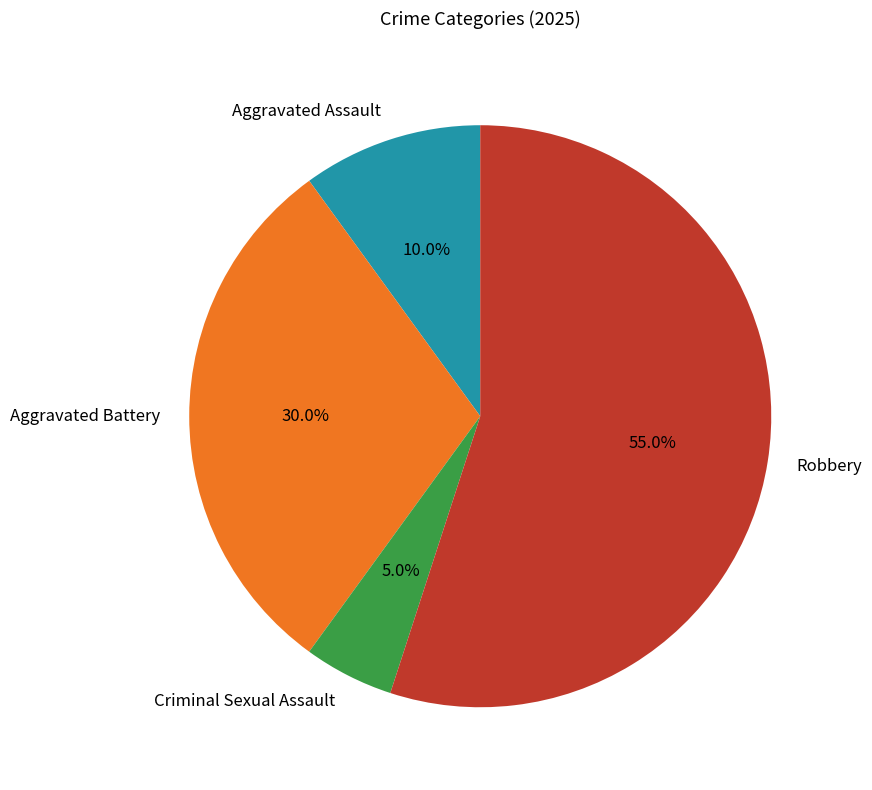

What is the majority slice?

Robbery